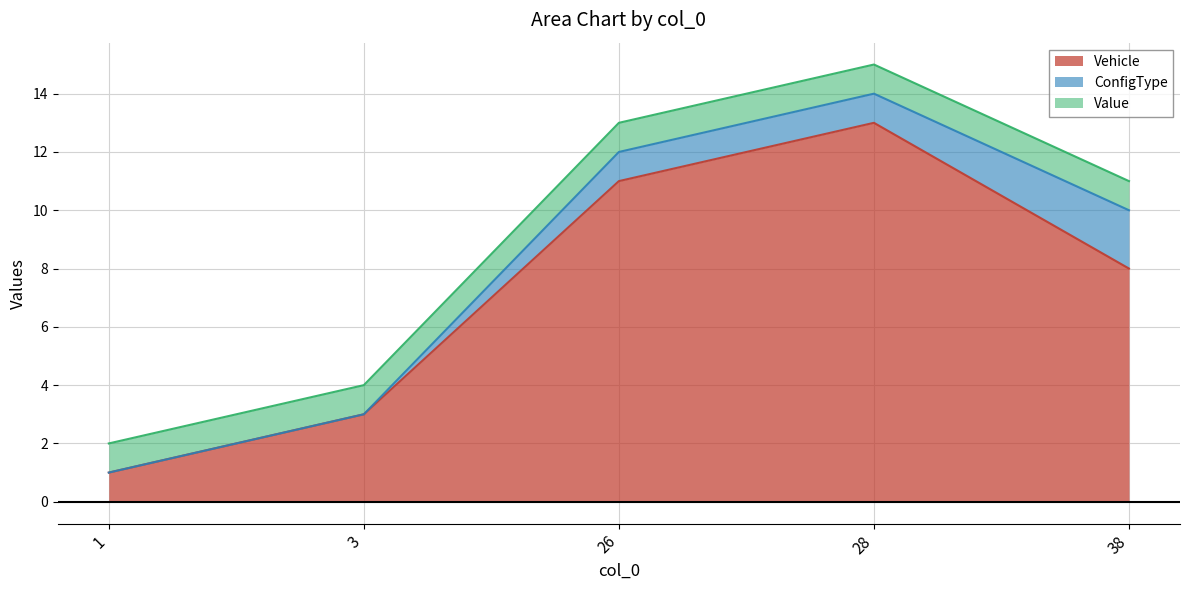

True or false: ConfigType and Value intersect in this chart.

False